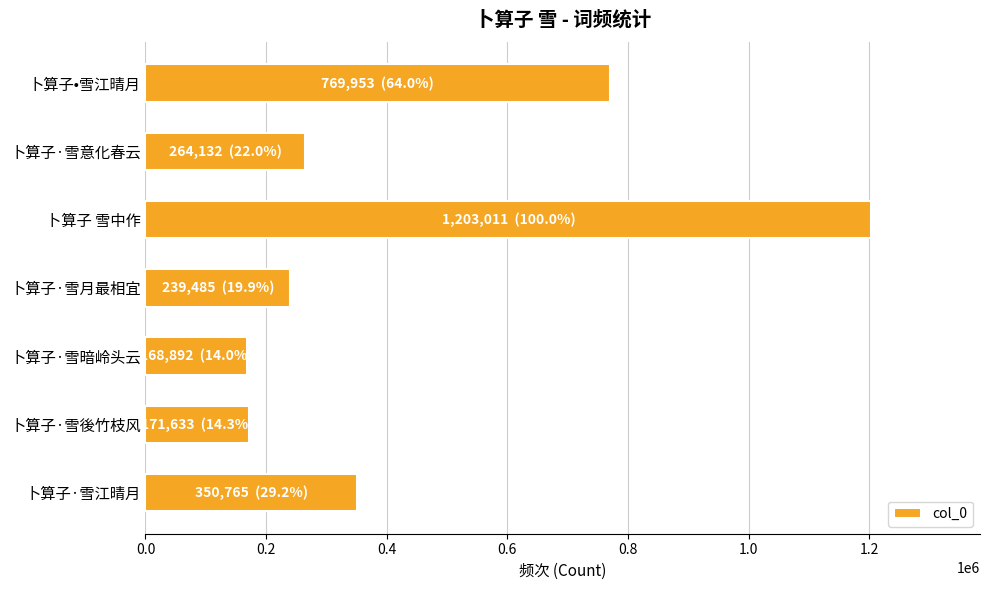

What is the label of the 1st bar from the top?

卜算子•雪江晴月